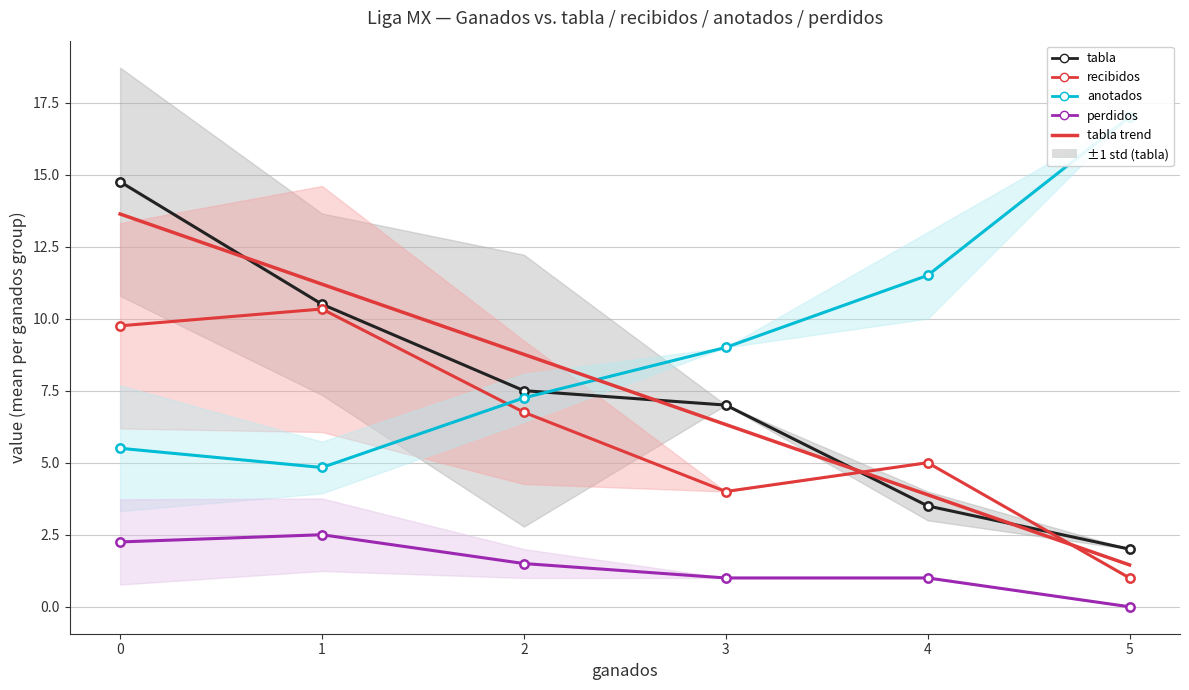

Where does the tabla series first go above 9?

1